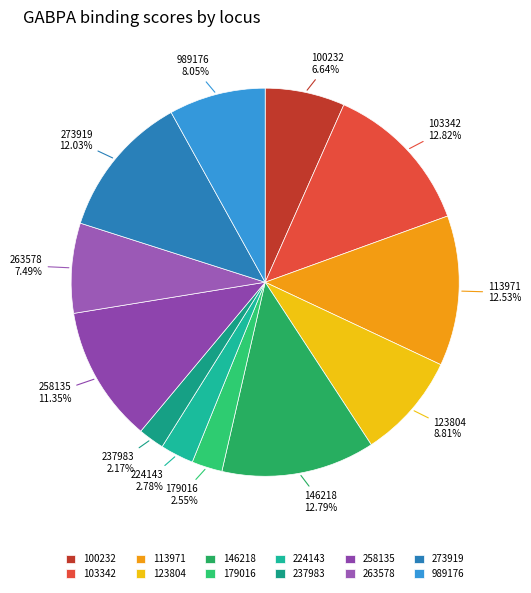

Does 263578 account for over 50% of the chart?

No